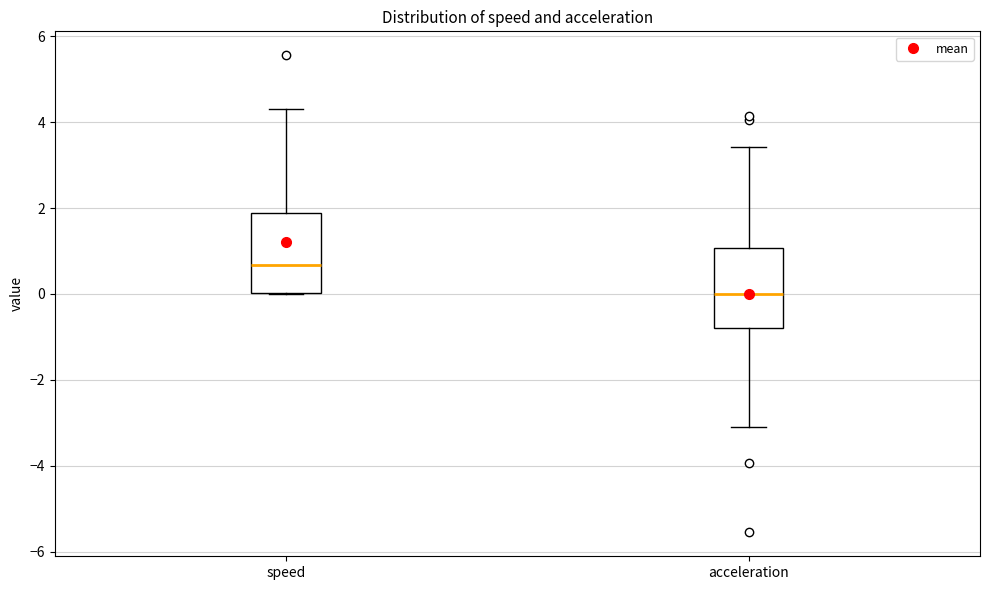

Reading left to right, transcribe this box plot: for each box, give where its median line is, the range the box spans, and where its two whiskers end, as read against the y-axis. The values are not printed on the chart, so give them approximately, as read against the axis.

speed: median 0.6, box 0.0 to 1.8, whiskers 0.0 to 4.4
acceleration: median 0.0, box -0.8 to 1.0, whiskers -3.0 to 3.4